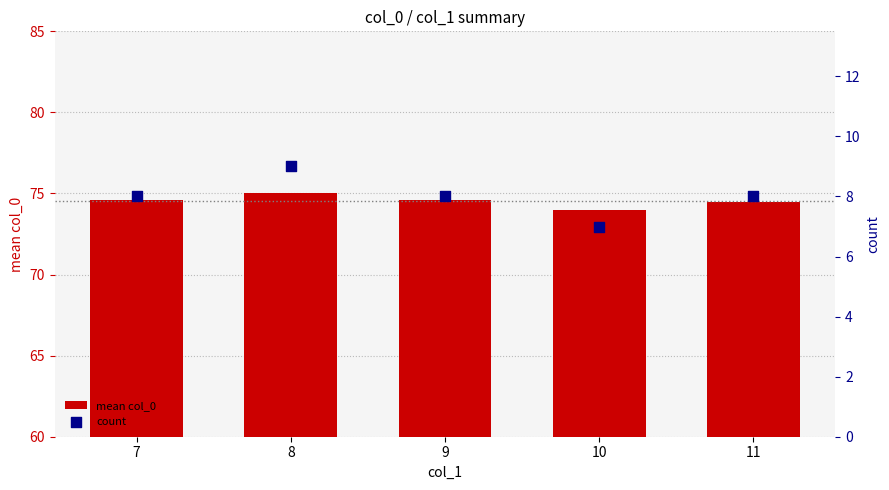

Which series contains the highest Y value?

mean col_0